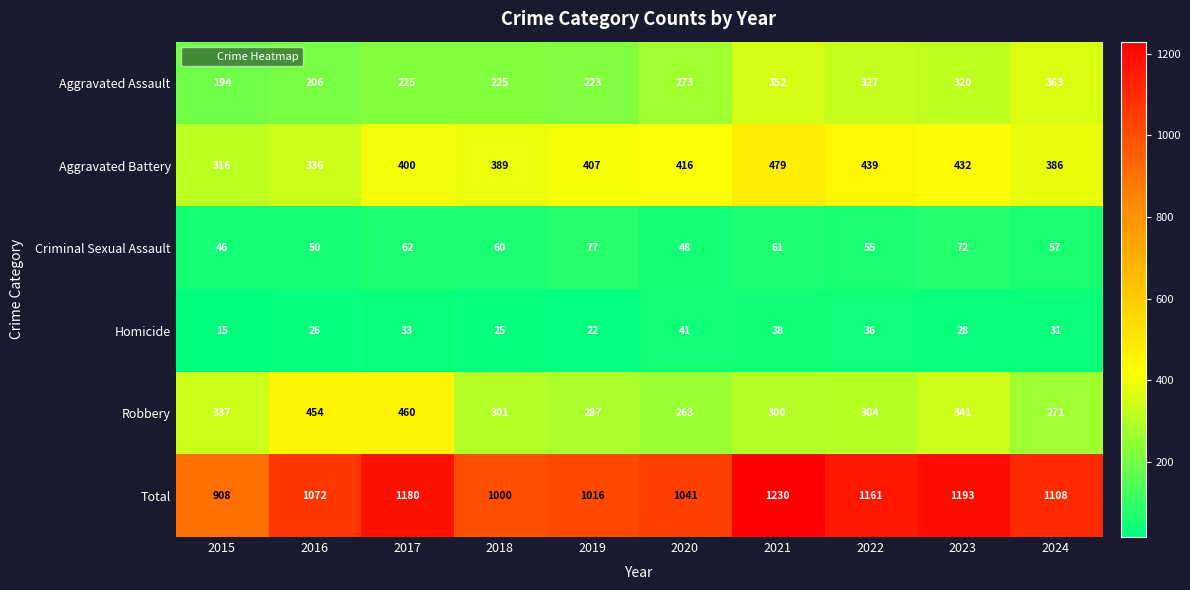

The Total series shows 1041 at 2020. True or false?

True